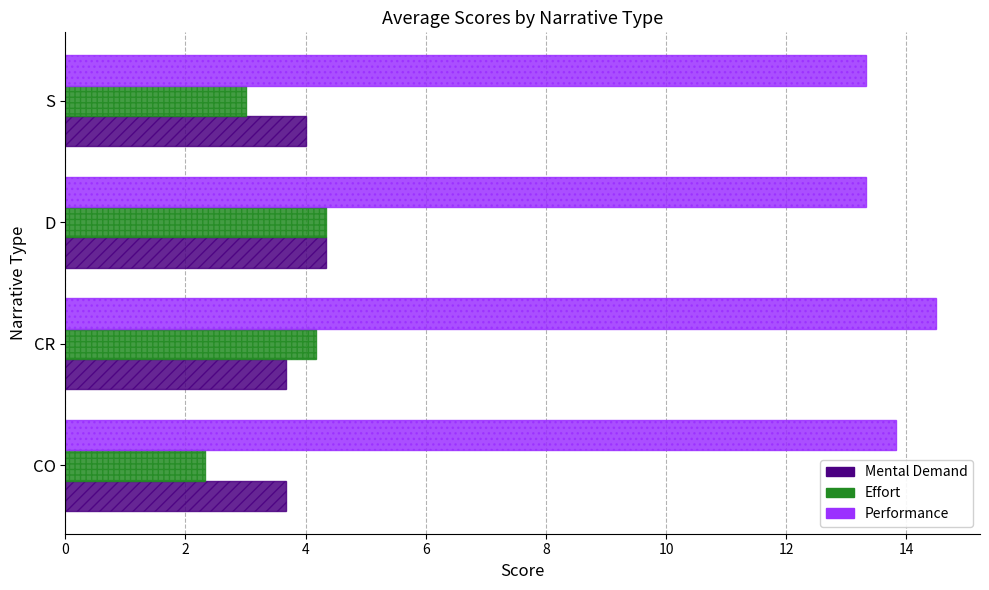

What is the minimum value shown in the chart?

2.3